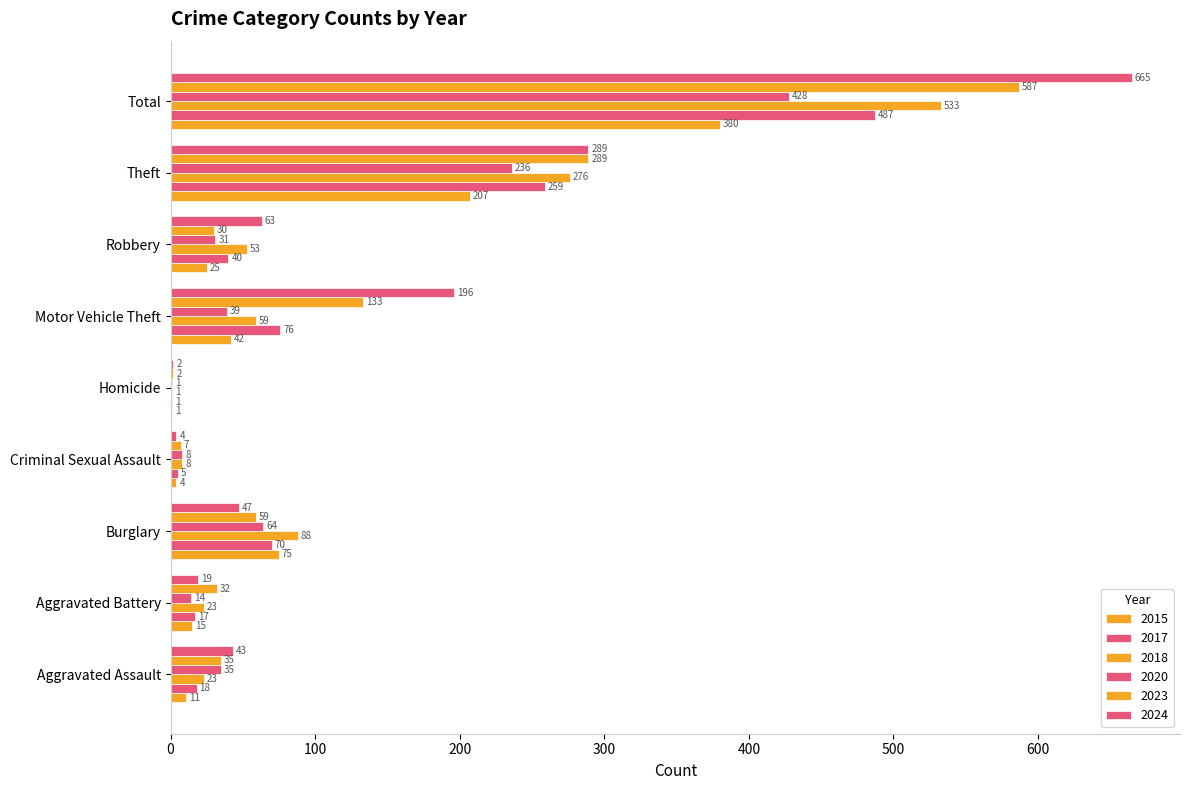

At which label does 2020 first exceed 35?

Burglary